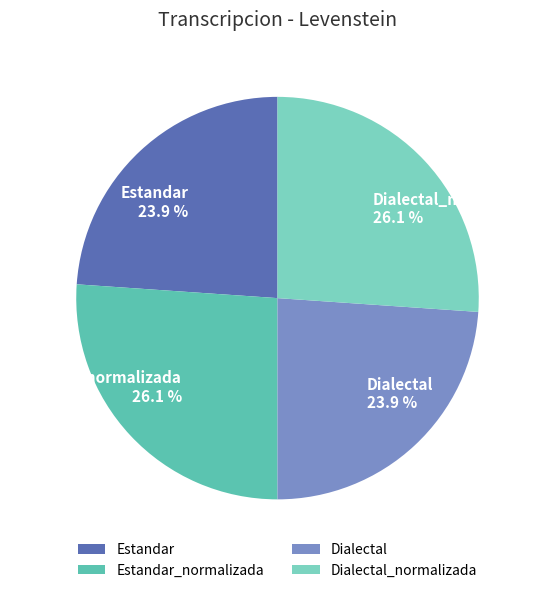

What percentage is the Dialectal_normalizada slice, to the nearest percent?

26%